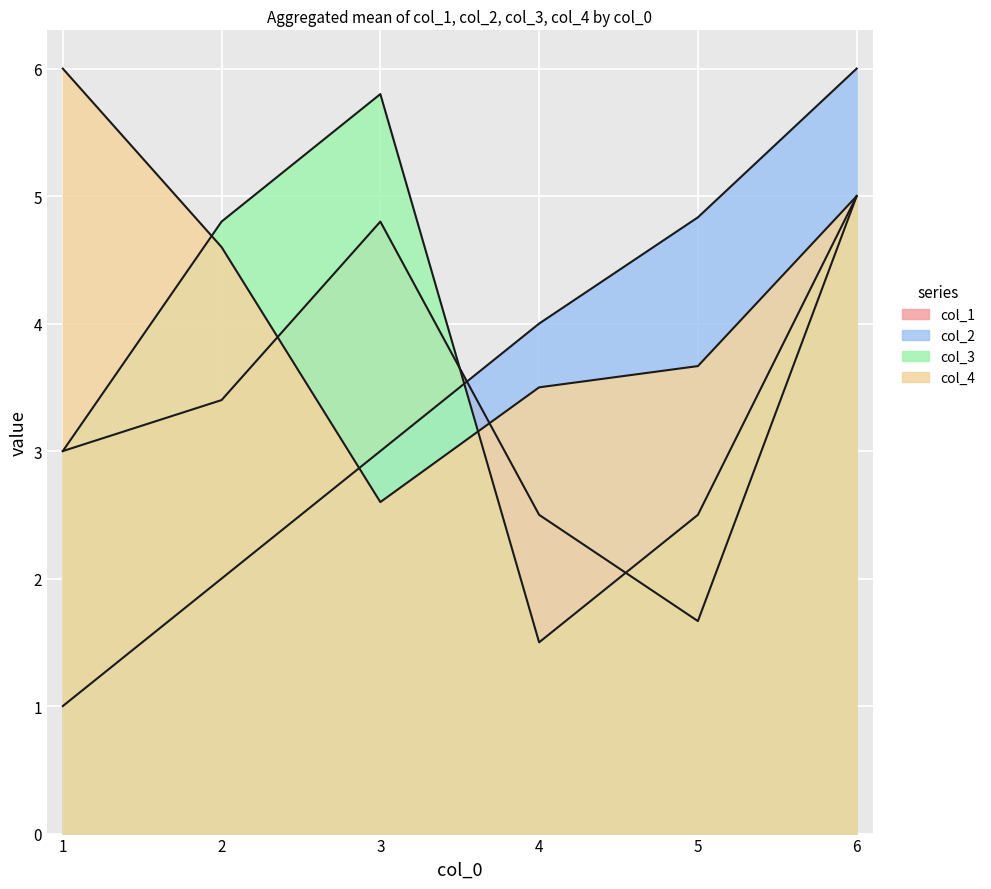

Which series has the largest range (max minus min)?

col_1